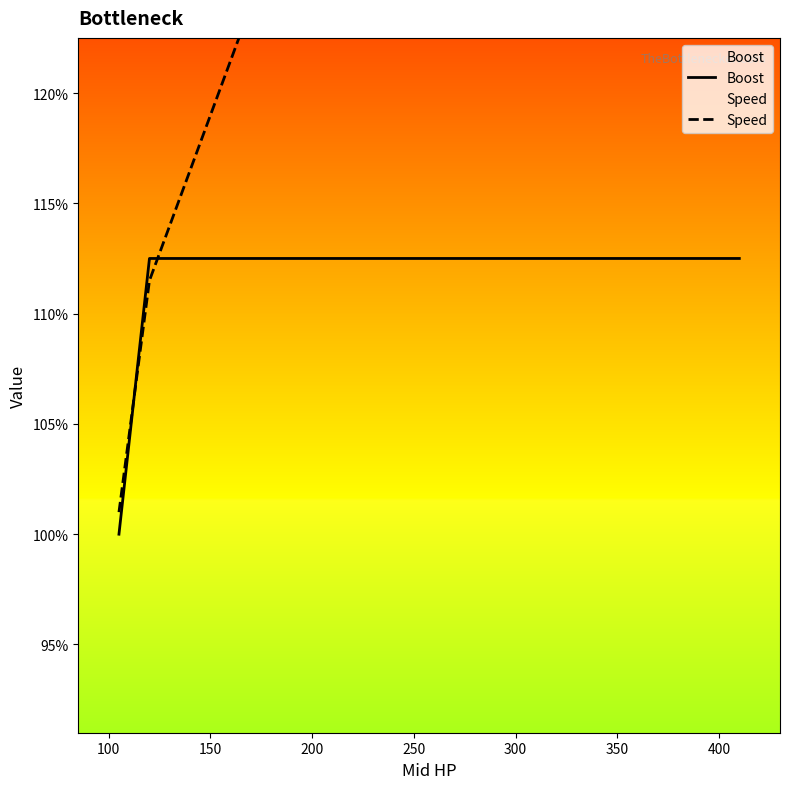

Which series changed the most between 150 and 250?

Speed